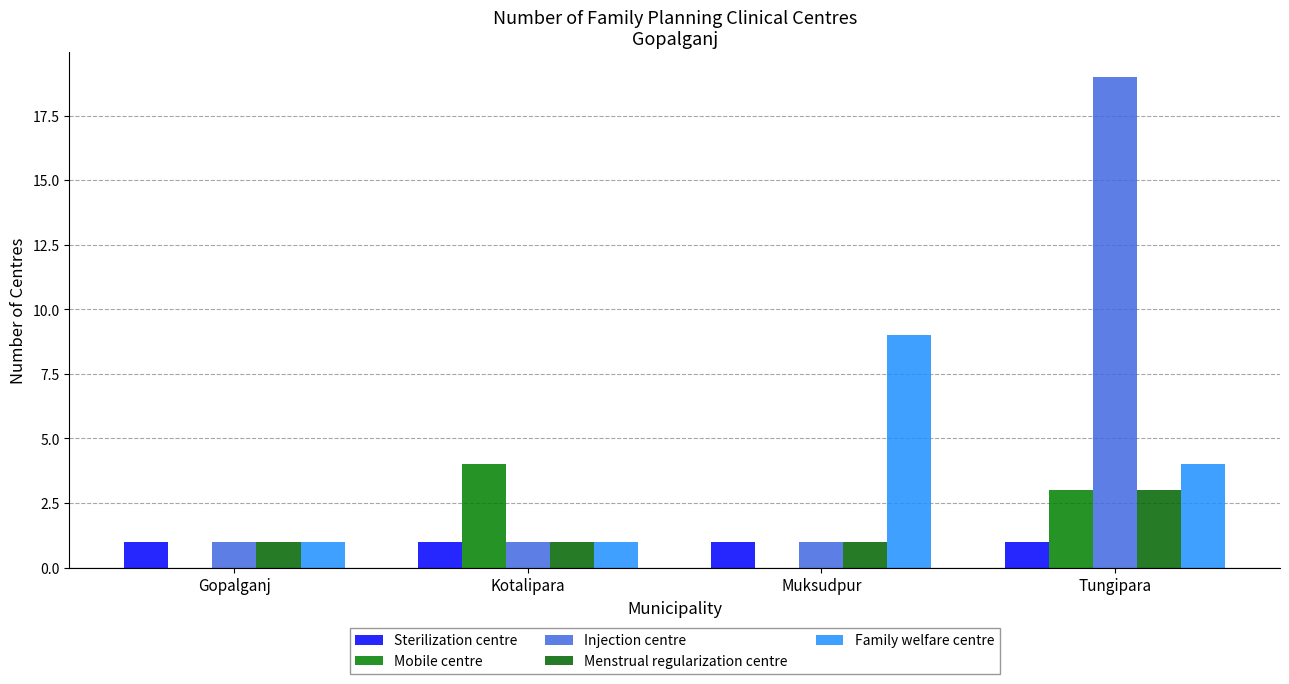

What is the sum of the Mobile centre values at Gopalganj and Kotalipara?

4